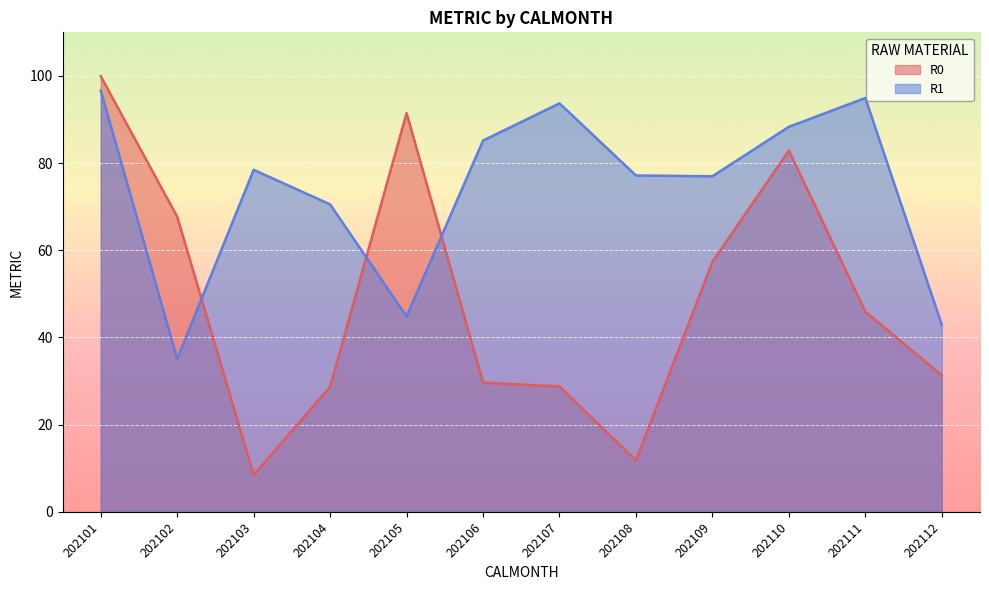

True or false: R0 has a value of 179.2 at 202101.

False